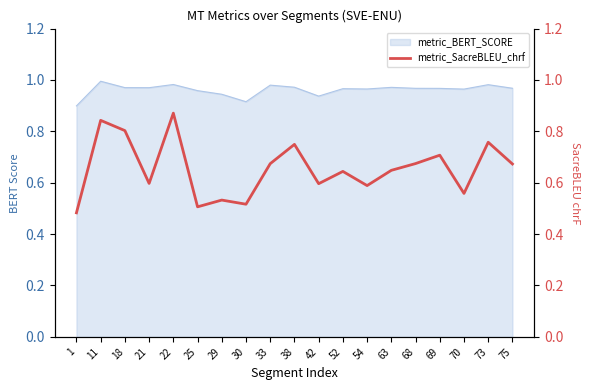

The metric_BERT_SCORE series shows 1.0 at 11. True or false?

True